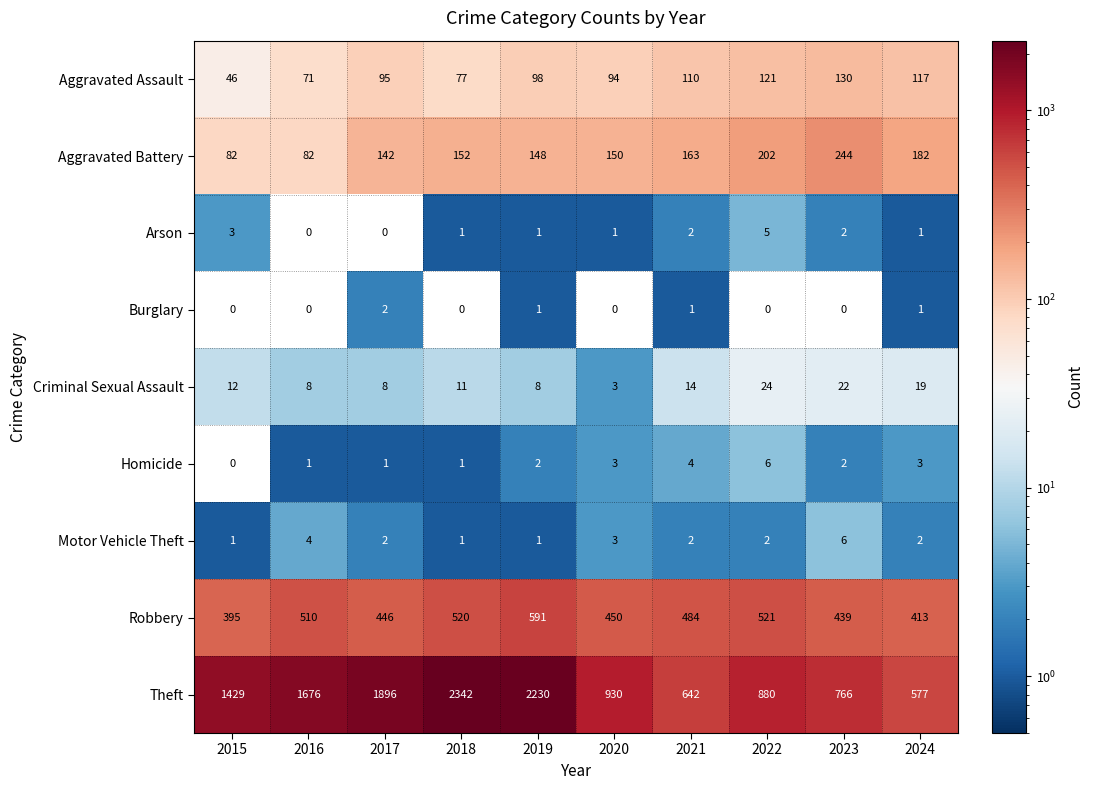

At which category is the sum across all series the highest?

2018